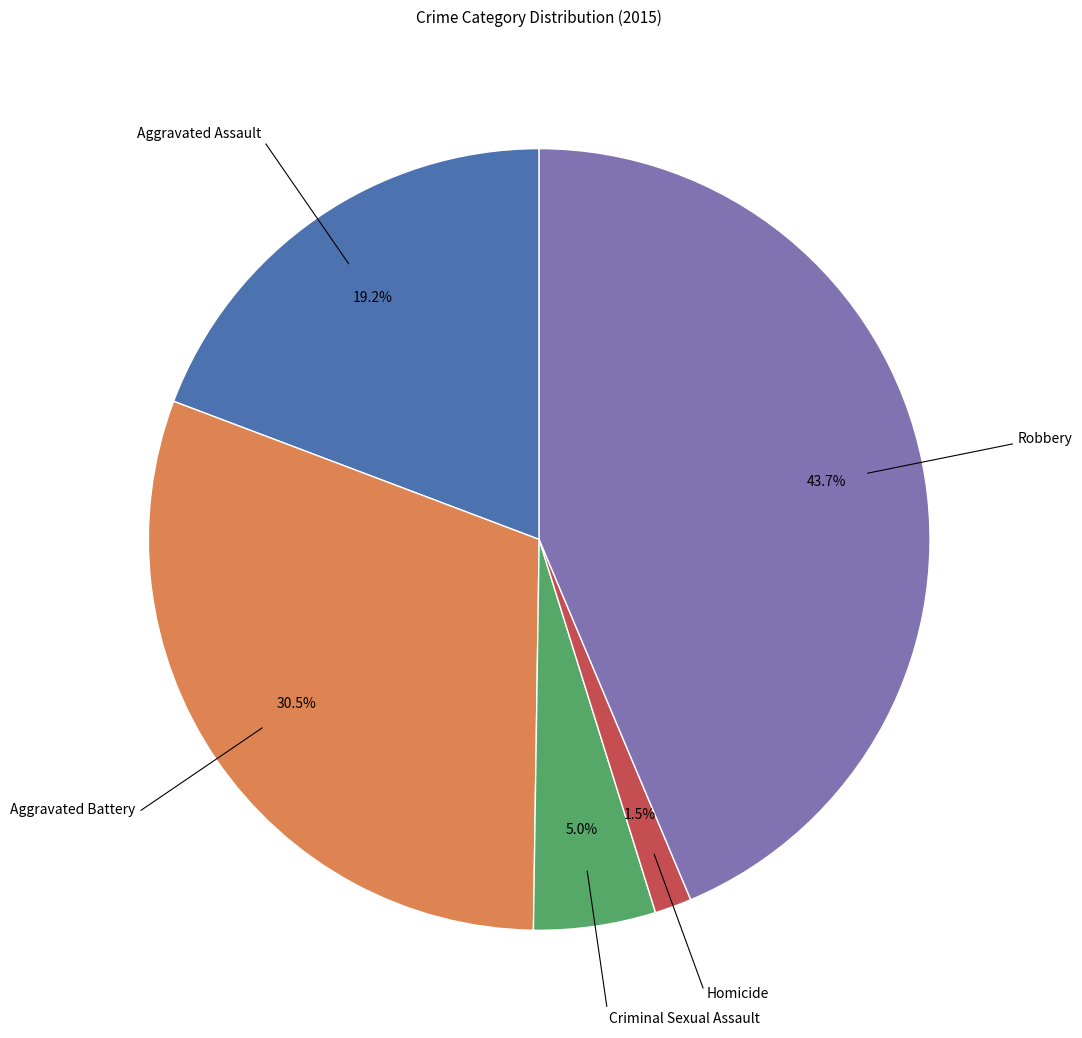

Is there a majority slice in this chart?

No